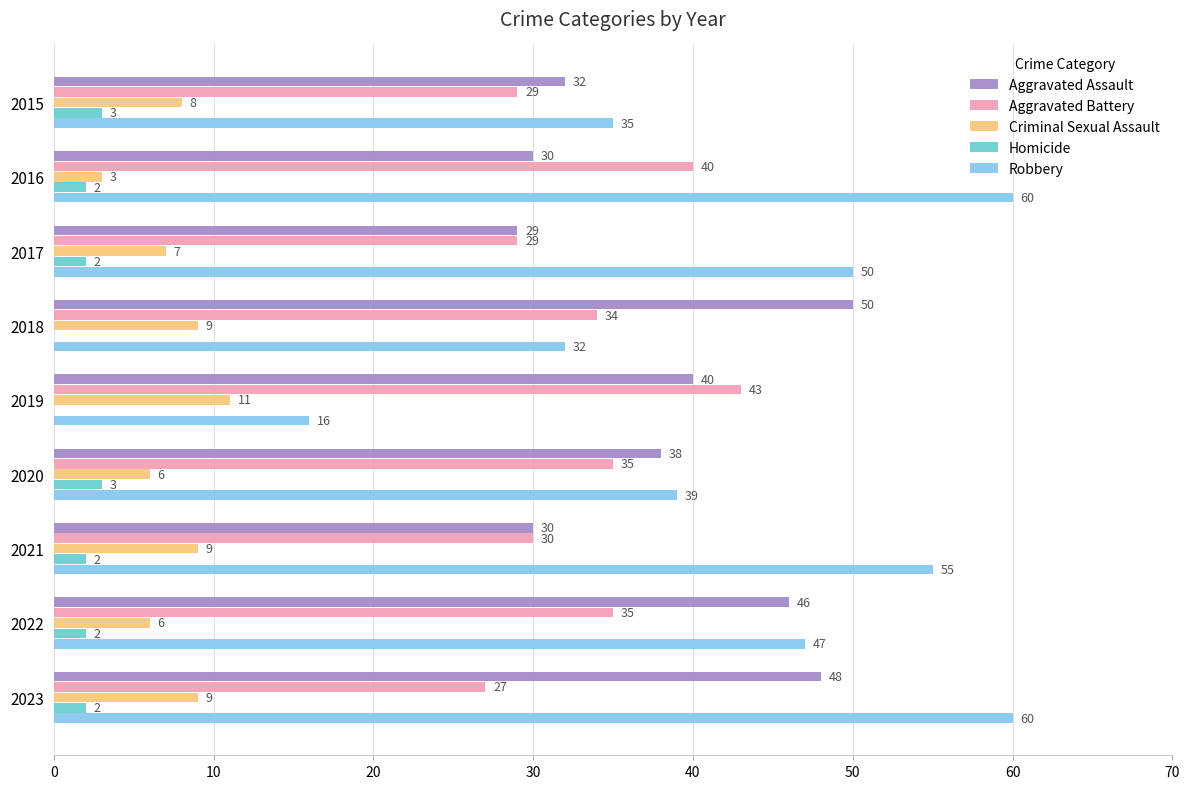

What is the approximate value of Aggravated Battery at 2018, to the nearest 10?

30